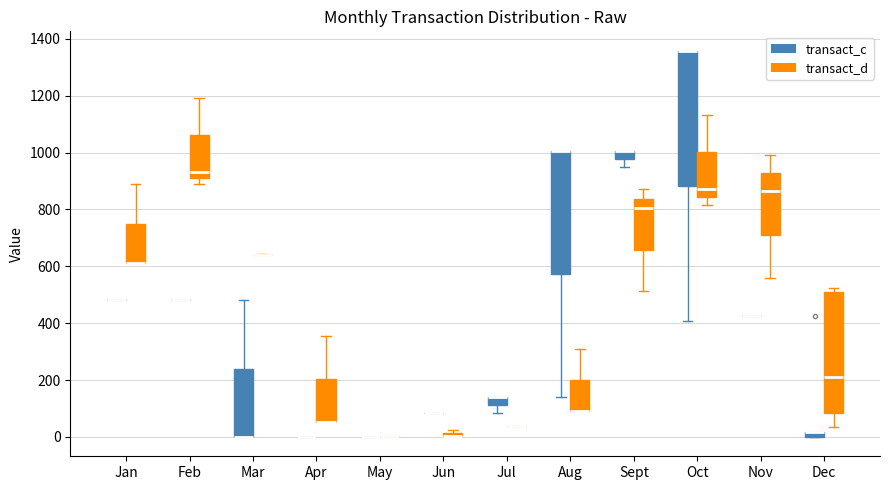

Where is the upper edge of the box for Oct (transact_d) on the y-axis? The values are not printed on the chart, so give them approximately, as read against the axis.

1000